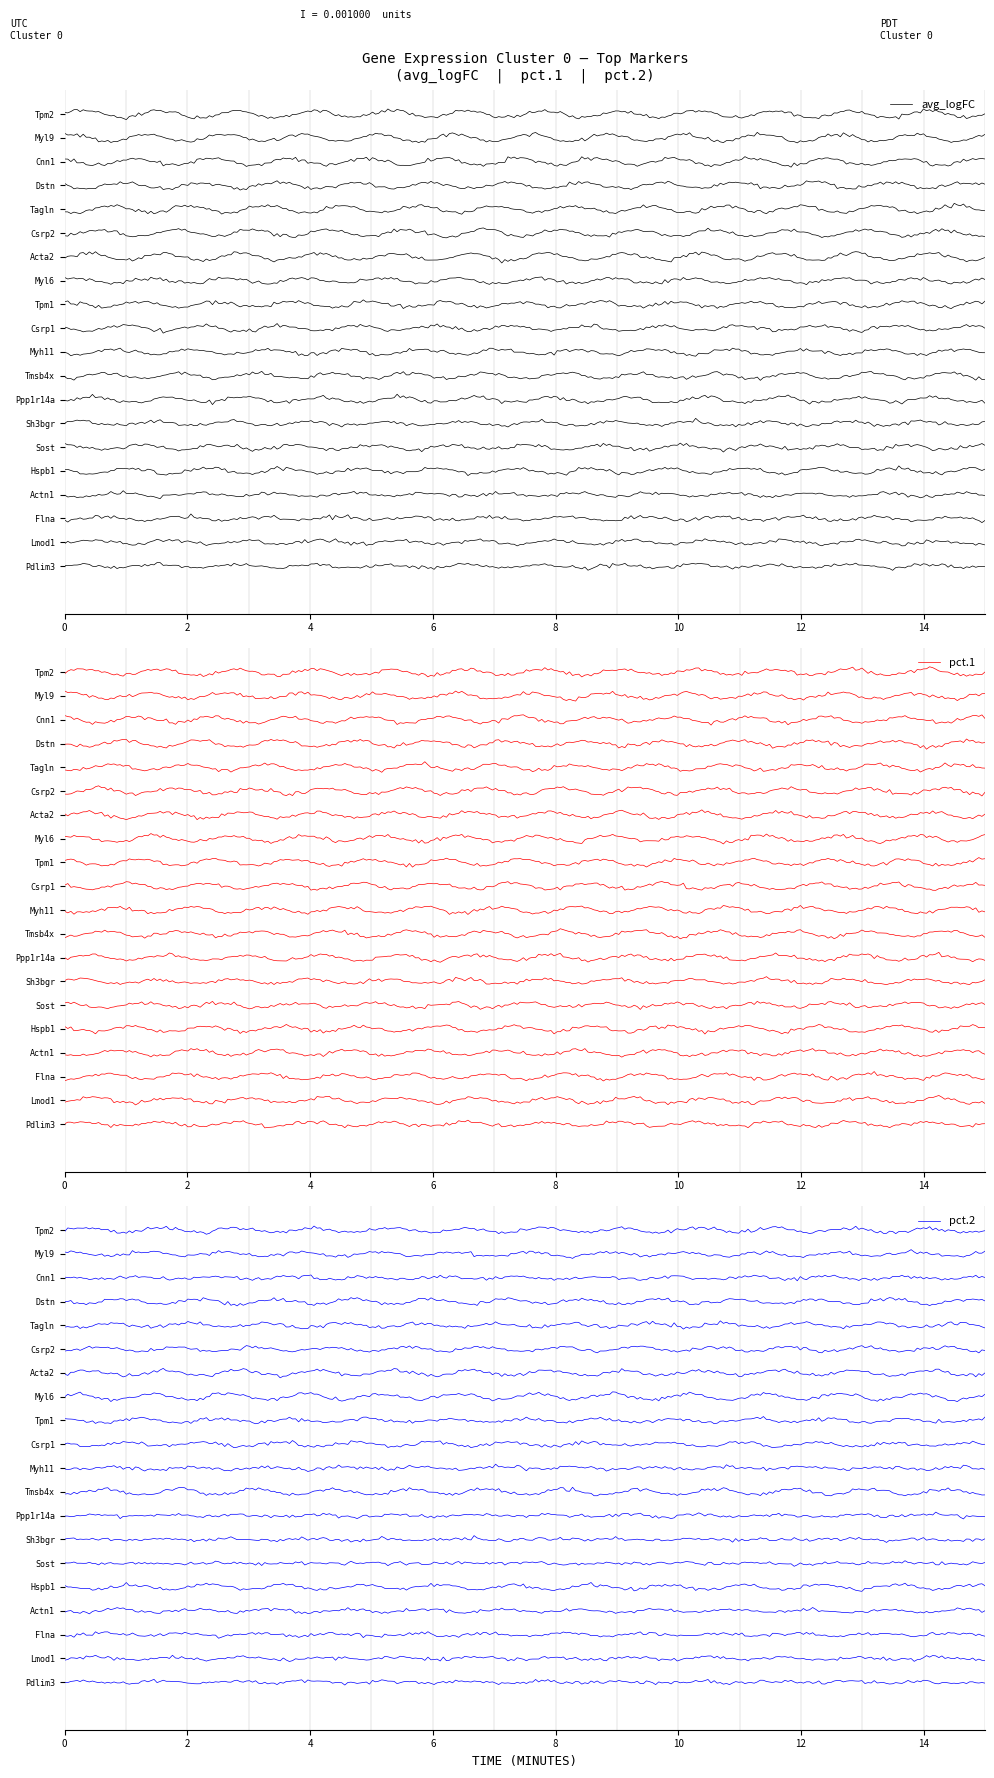

What are all the series names shown in the legend?

avg_logFC, pct.1, pct.2